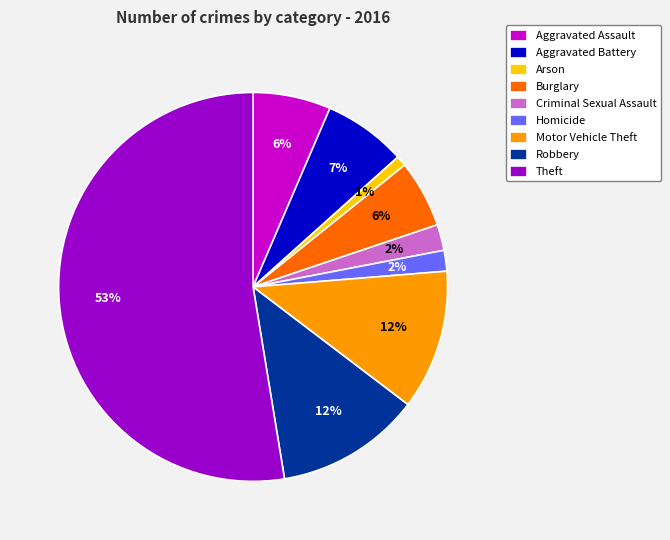

Which has a higher value, Theft or Robbery?

Theft